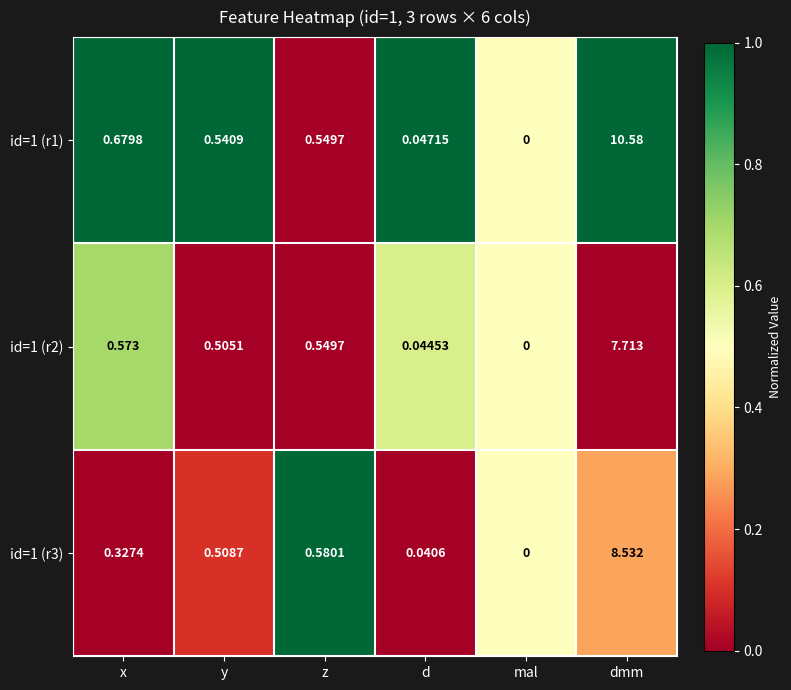

How many values in the id=1 (r2) series exceed 0?

5